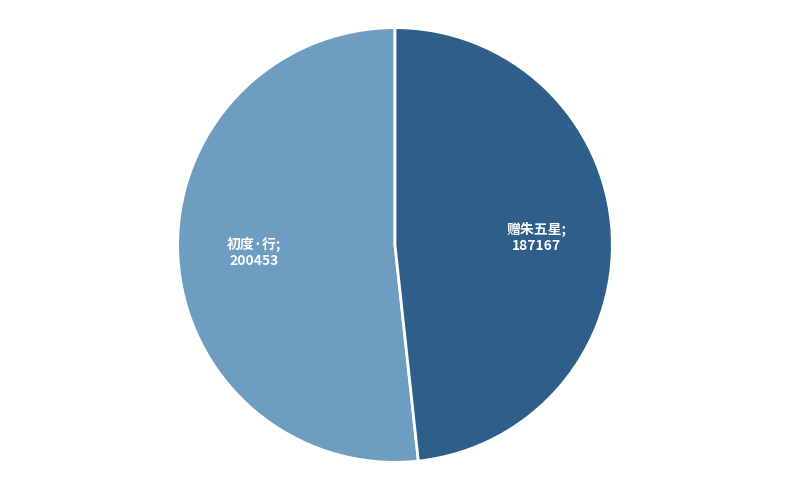

Is there a majority slice in this chart?

Yes